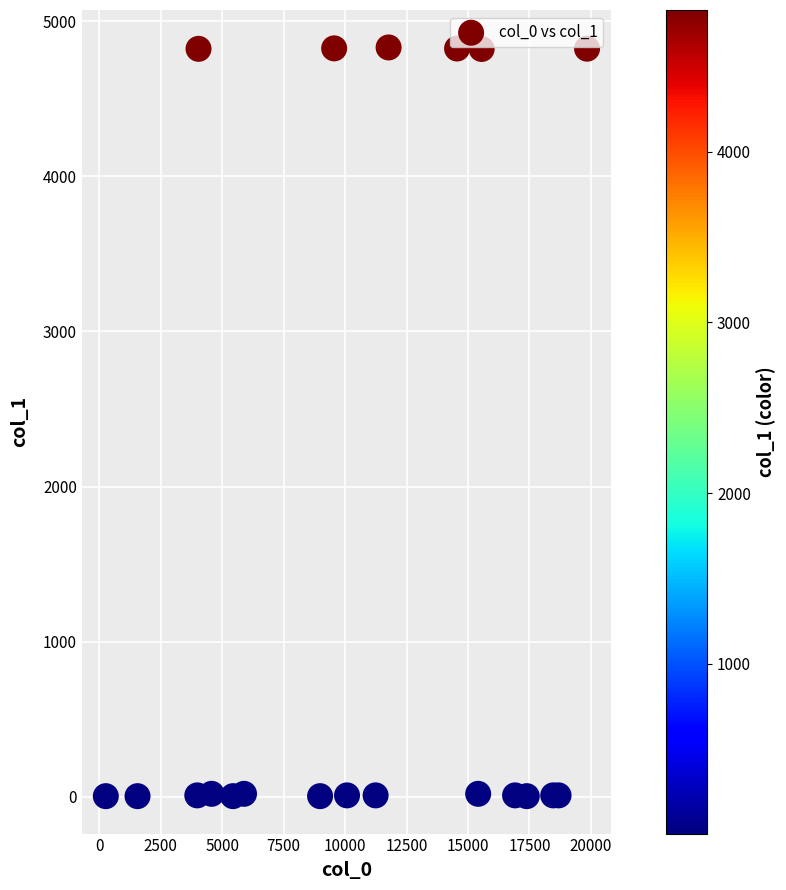

What is the range of X values (max minus min)?

19584